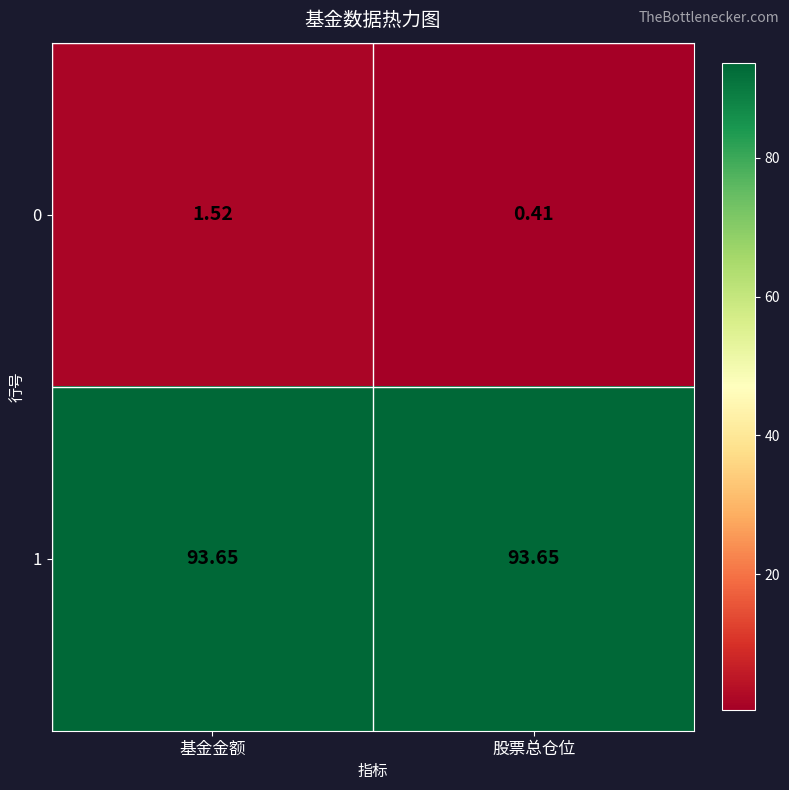

Rank the categories by 0 value from highest to lowest.

基金金额, 股票总仓位